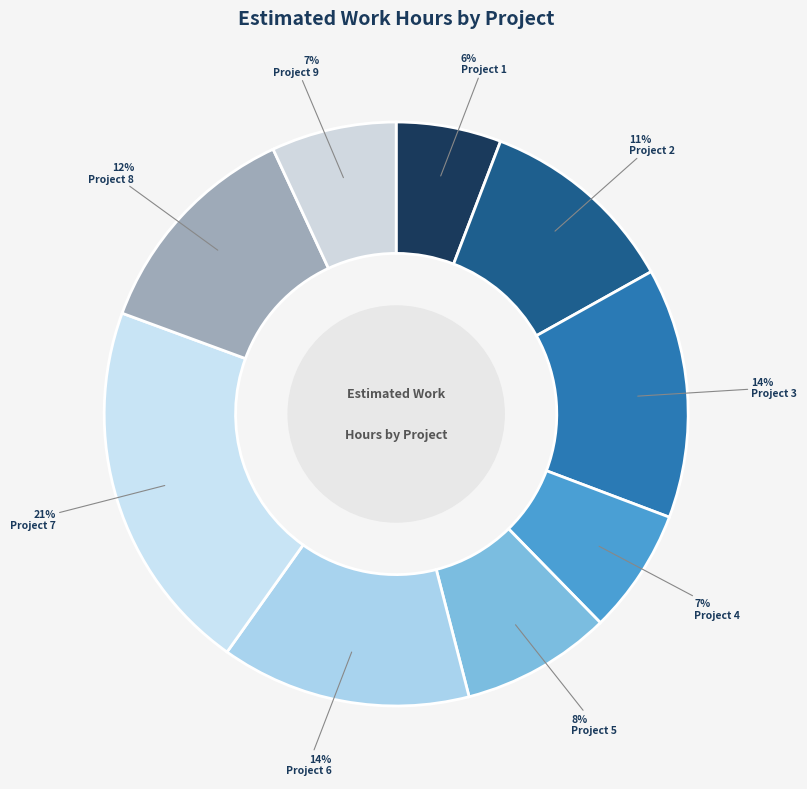

Is the sum of Project 1 and Project 2 greater than half?

No